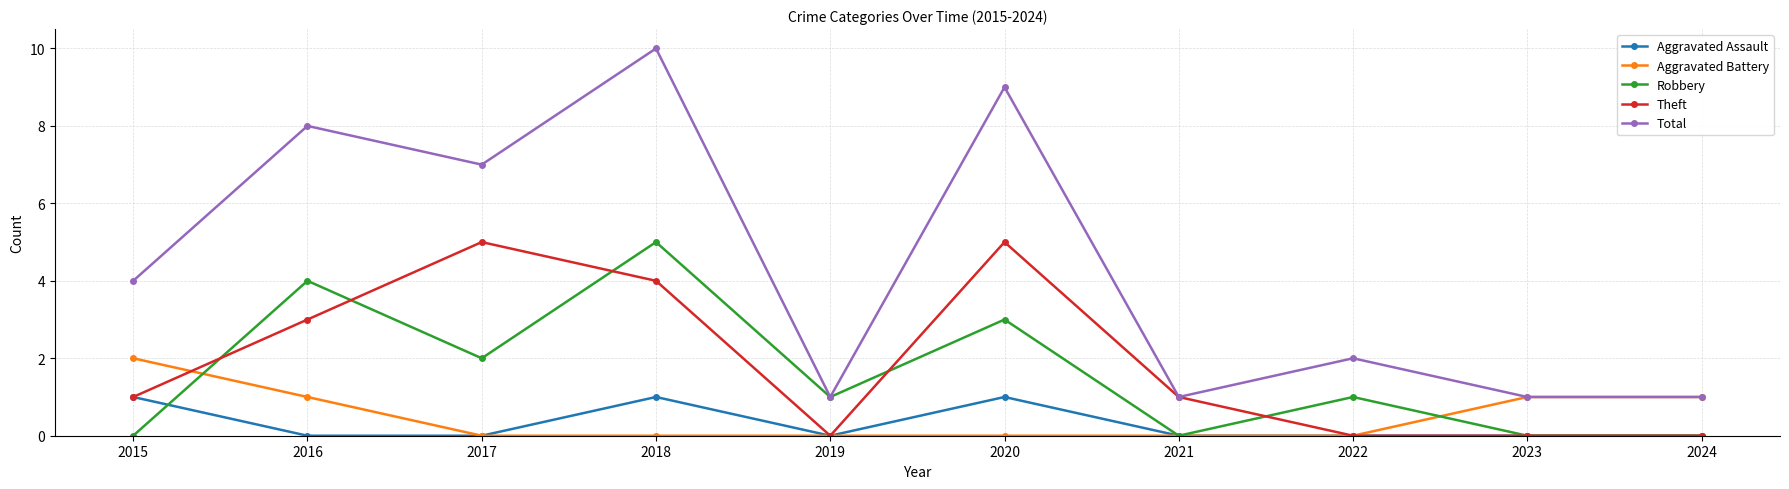

Reading right to left, what are all the values shown in this chart?

Aggravated Assault: 2024=0	2023=0	2022=0	2021=0	2020=1	2019=0	2018=1	2017=0	2016=0	2015=1
Aggravated Battery: 2024=1	2023=1	2022=0	2021=0	2020=0	2019=0	2018=0	2017=0	2016=1	2015=2
Robbery: 2024=0	2023=0	2022=1	2021=0	2020=3	2019=1	2018=5	2017=2	2016=4	2015=0
Theft: 2024=0	2023=0	2022=0	2021=1	2020=5	2019=0	2018=4	2017=5	2016=3	2015=1
Total: 2024=1	2023=1	2022=2	2021=1	2020=9	2019=1	2018=10	2017=7	2016=8	2015=4